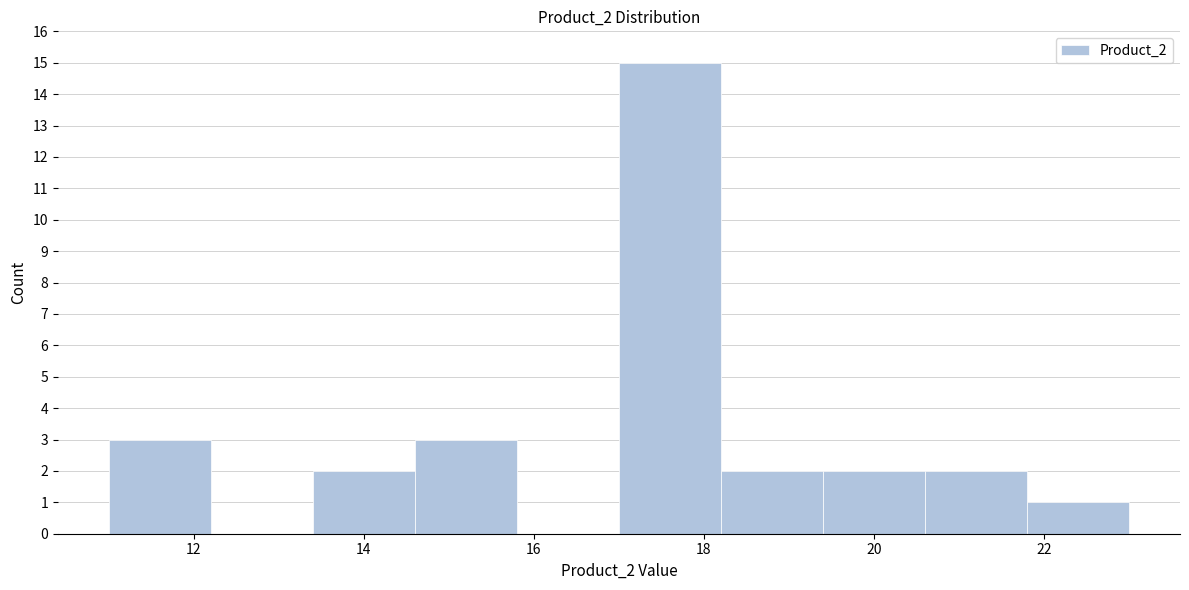

Which range on the x-axis has the tallest bar?

17.0 to 18.2